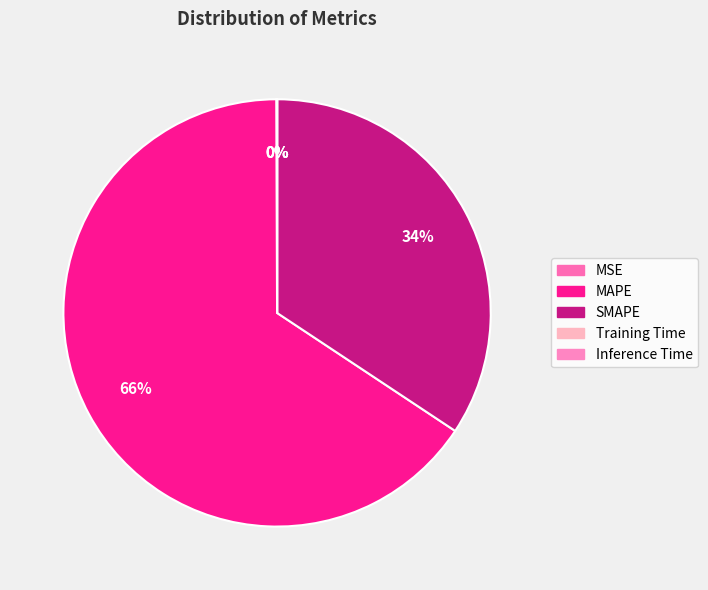

To the nearest percent, what is the difference between the MSE and MAPE slice percentages?

66%